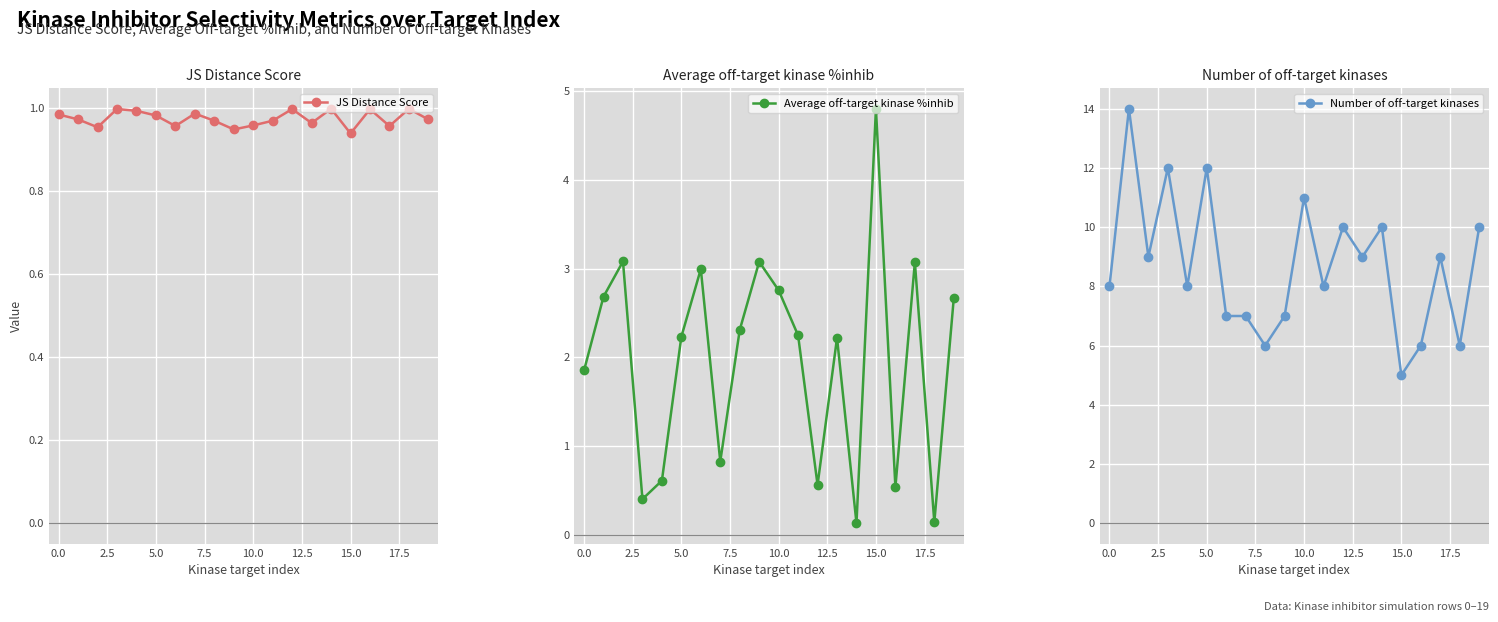

What is the average value of the Number of off-target kinases series?

8.7